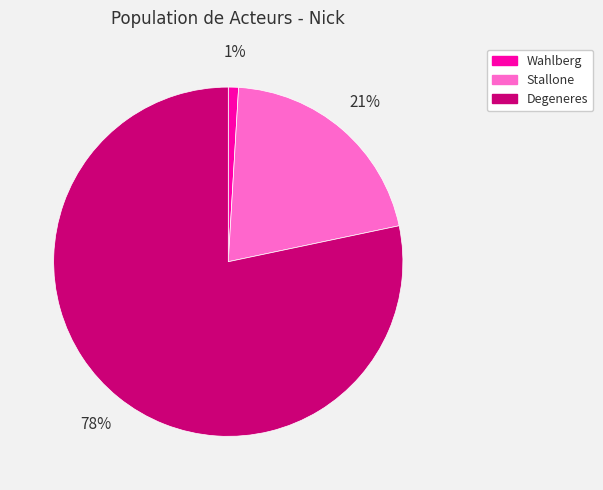

Count the number of slices in the pie.

3